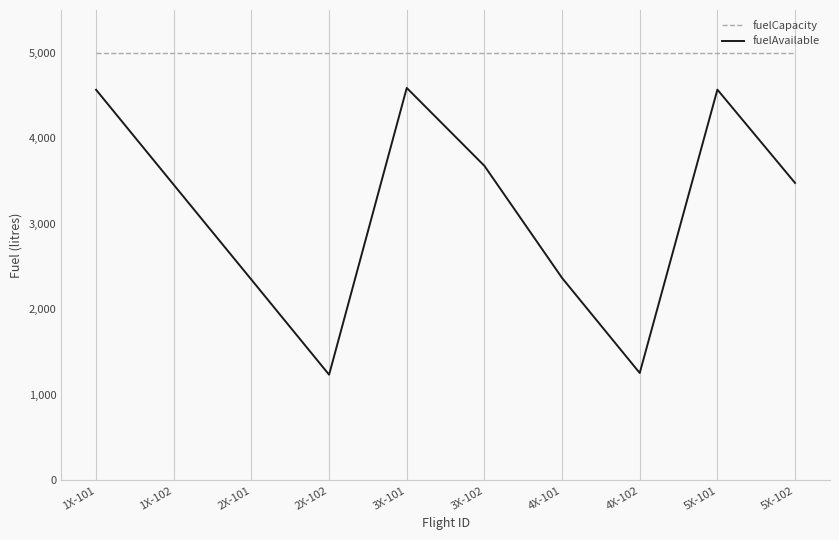

What is the difference between the second highest and second lowest values in the fuelAvailable series?

3313